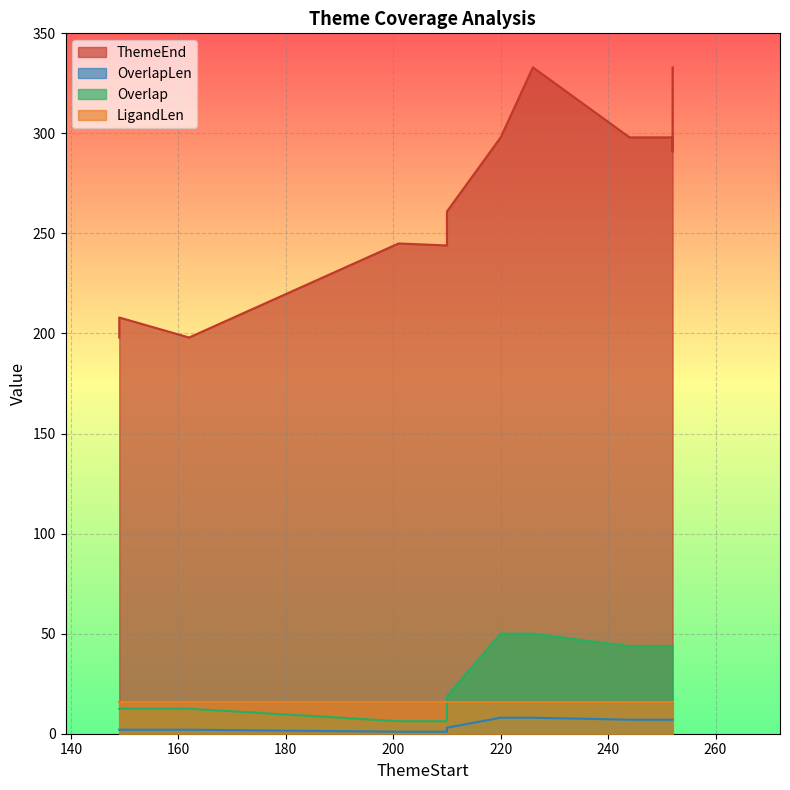

What is the value of the ThemeEnd point at the 7th from the left?

298.0